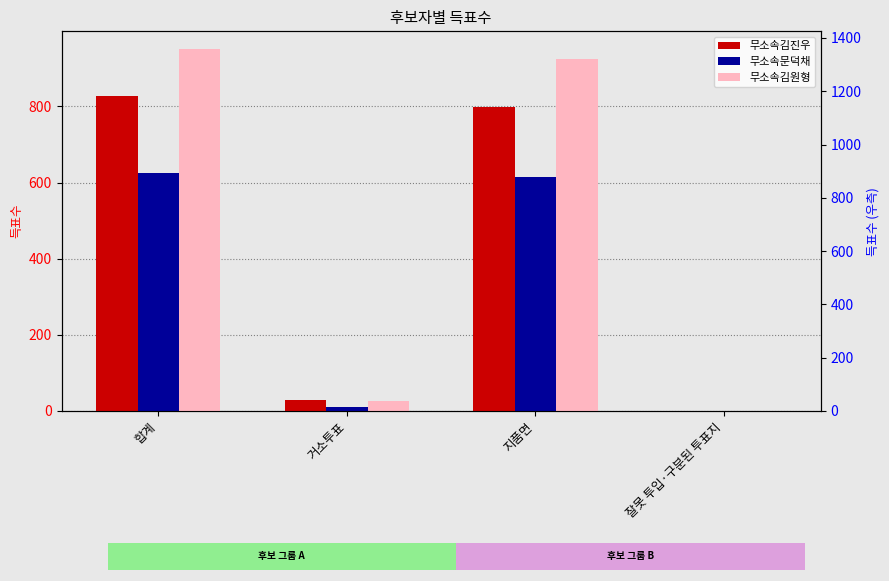

What is the approximate value of 무소속김진우 at 지품면, to the nearest 100?

800